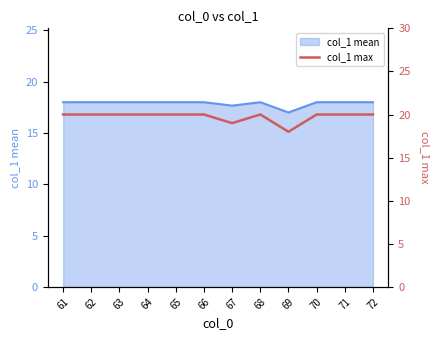

Which category has the highest value across all series?

61